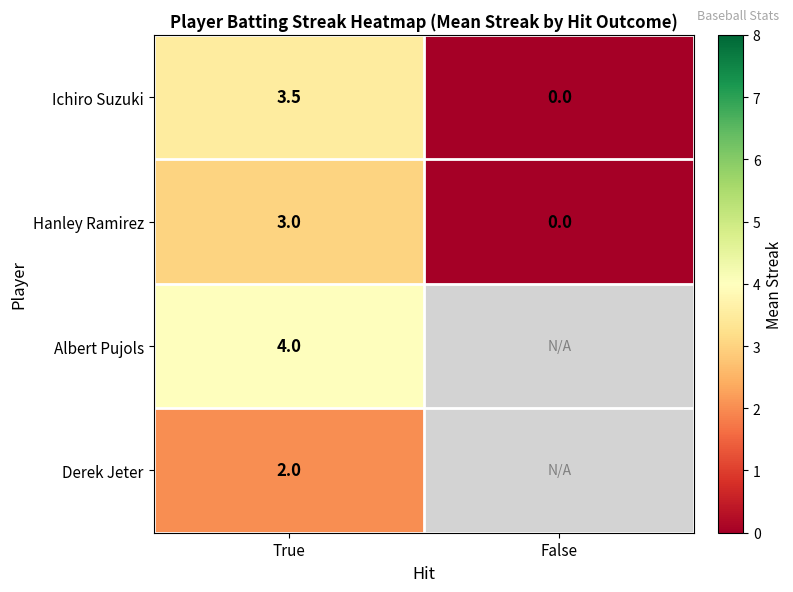

True or false: Hanley Ramirez has a value of -1.1 at False.

False